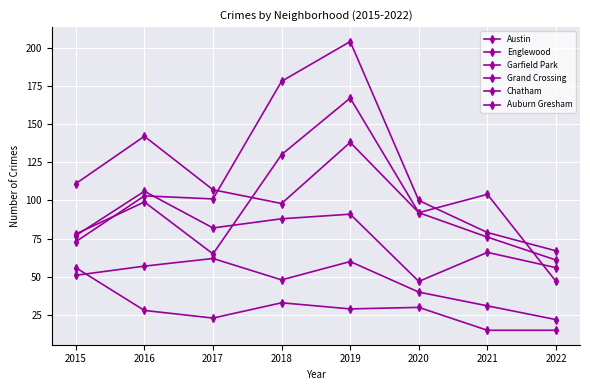

How many interior local peaks does the Austin series have?

3